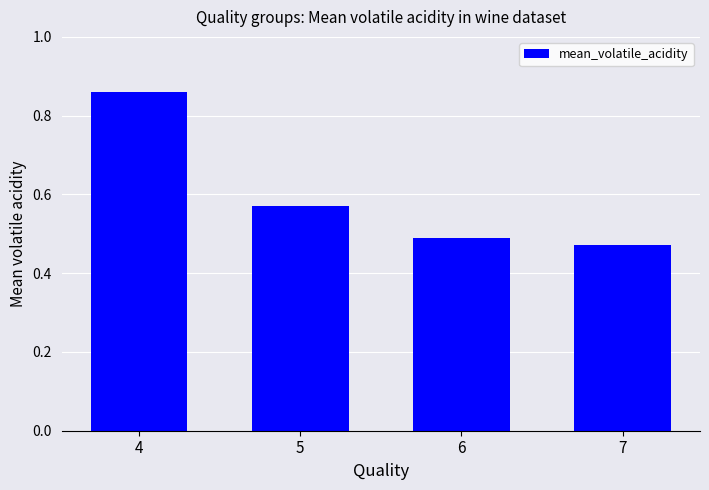

The chart shows a value of 0.7 at 6. True or false?

False